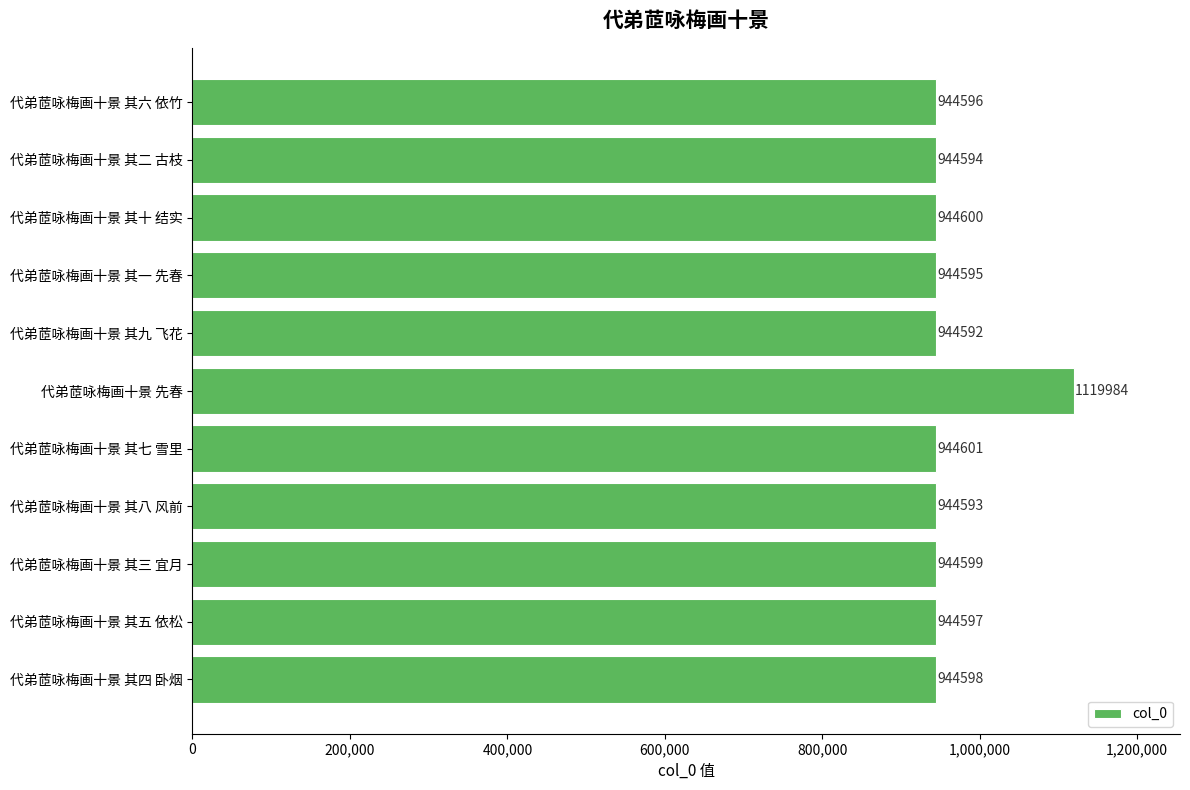

Does the chart contain stacked bars?

No